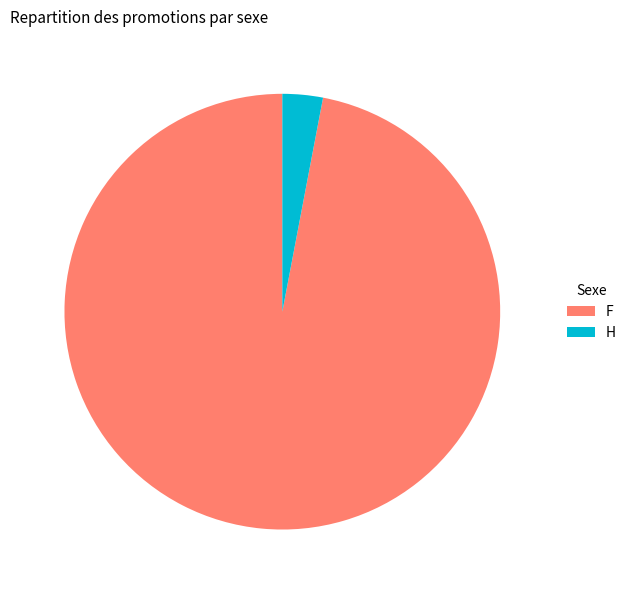

Combined, do H and F account for over 50%?

Yes